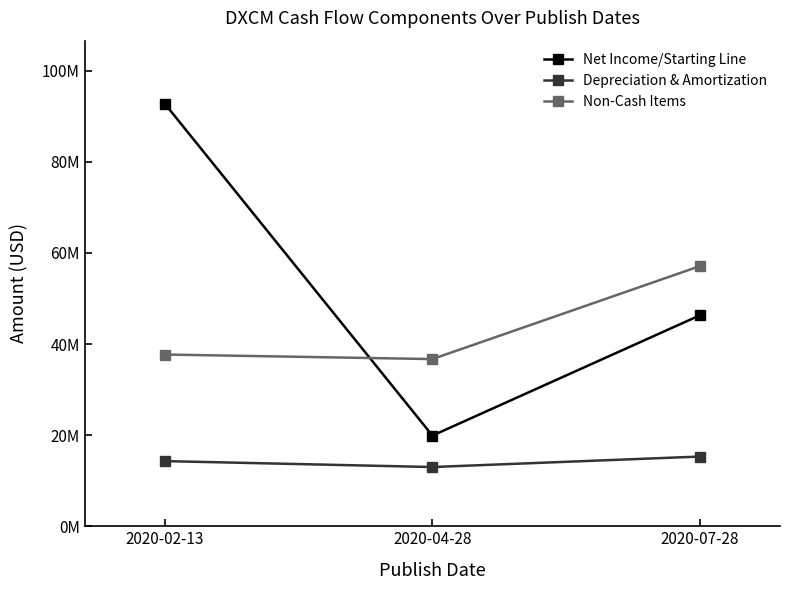

Which series has the largest range (max minus min)?

Net Income/Starting Line